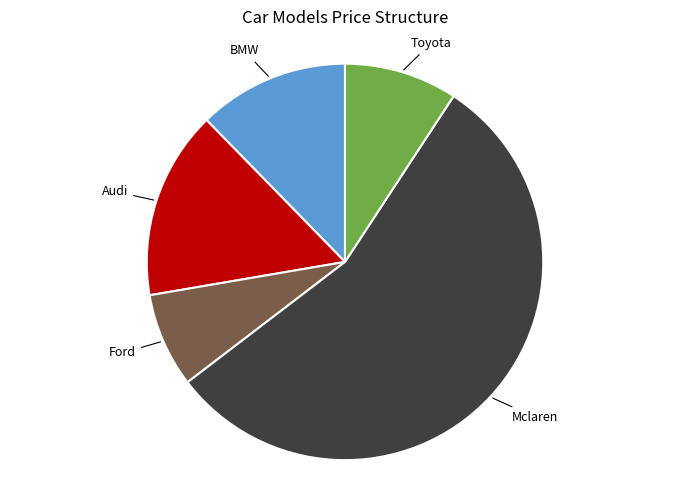

Is there a majority slice in this chart?

Yes